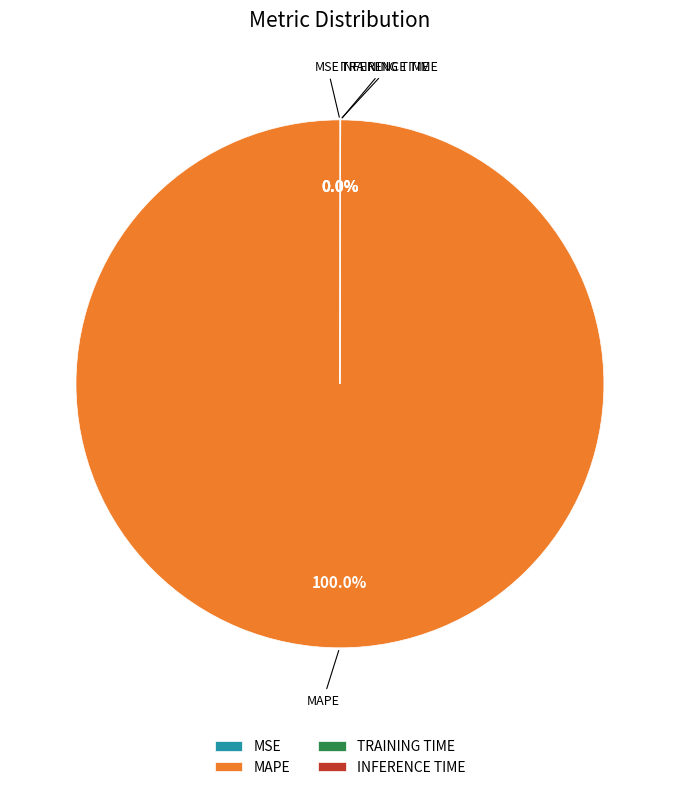

Which category has the biggest portion of the pie?

MAPE